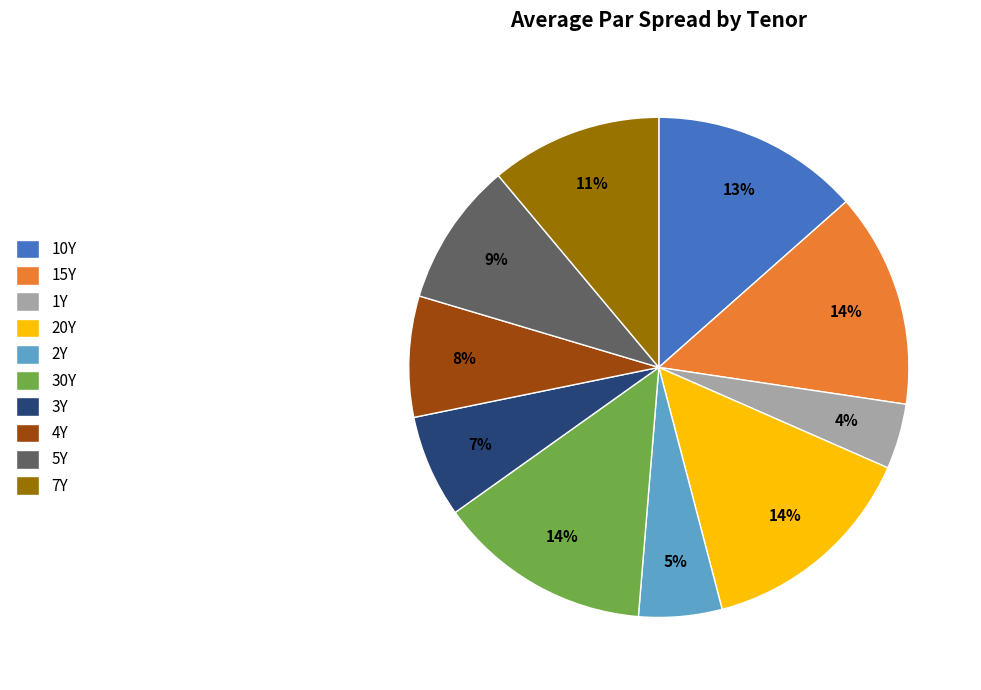

Count the number of slices in the pie.

10